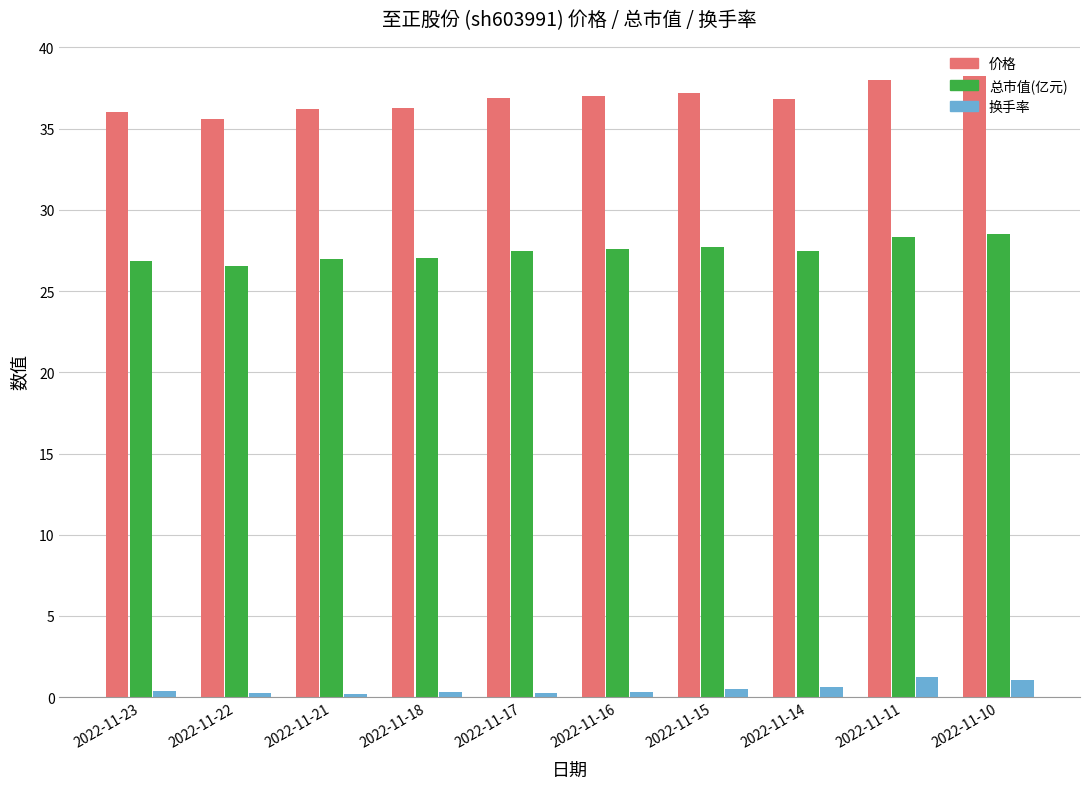

What are all the series names shown in the legend?

价格, 总市值(亿元), 换手率